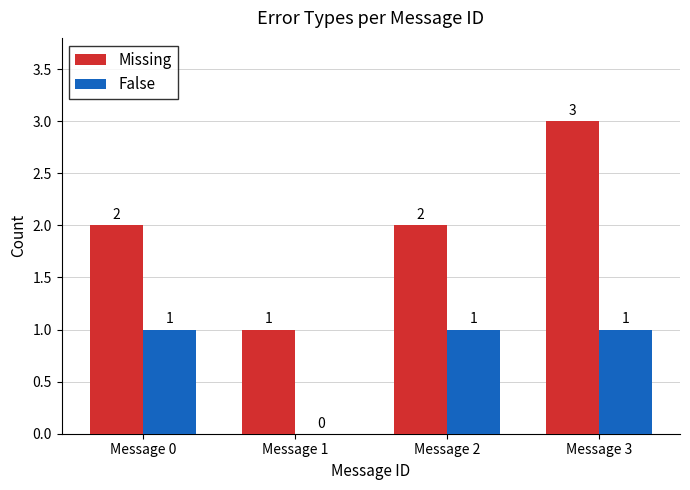

Which series has the largest total across all categories?

Missing